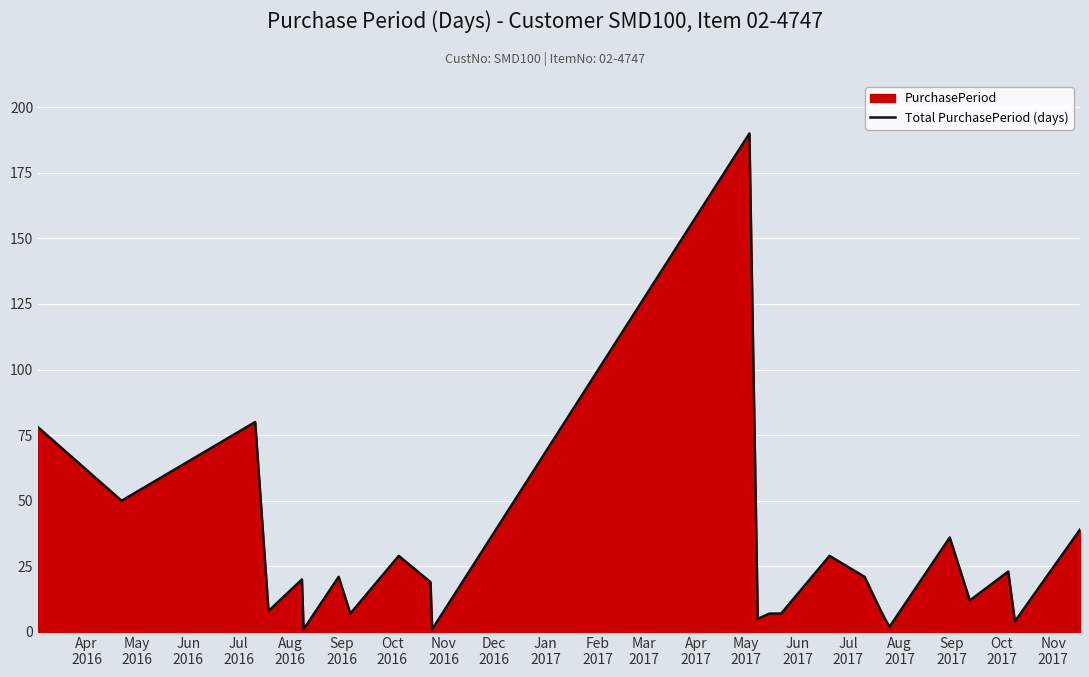

What is the difference between the maximum and minimum values?

189